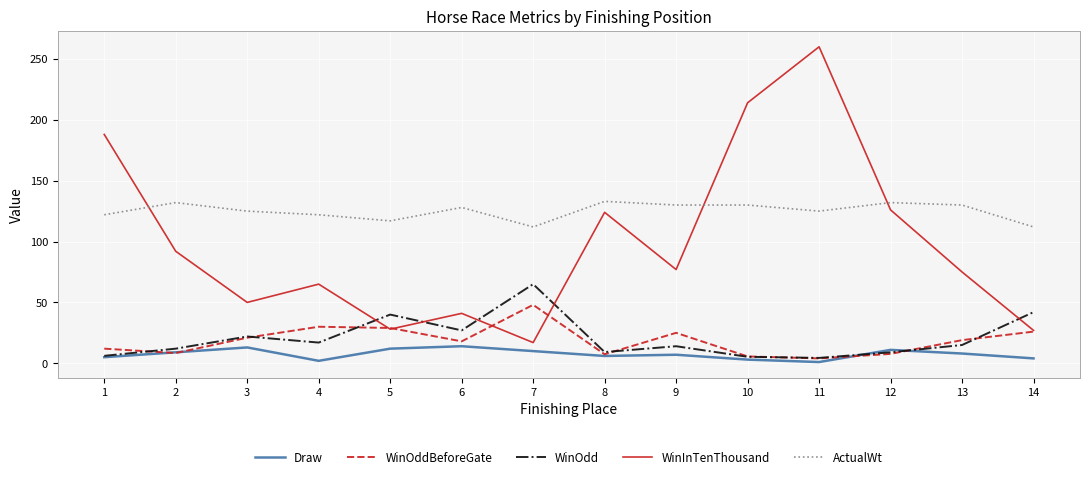

At which category does ActualWt reach its first local peak?

2